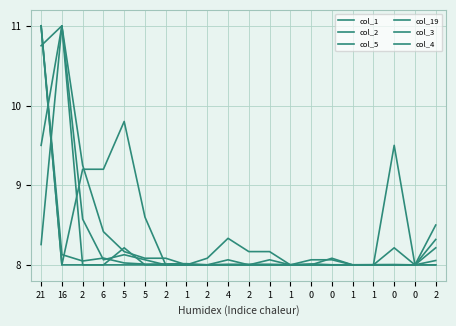

What is the minimum value shown in the chart?

8.0